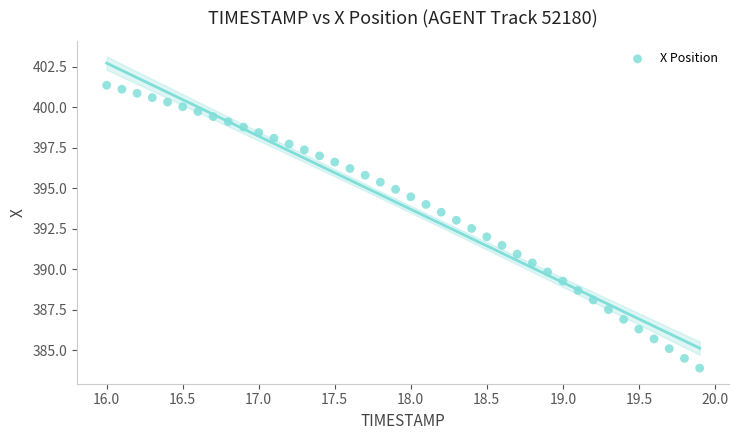

What is the range of X values (max minus min)?

3.9